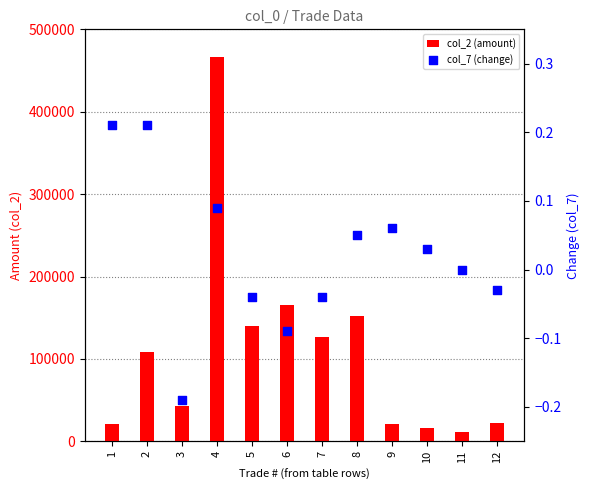

What are all the series names shown in the legend?

col_2 (amount), col_7 (change)